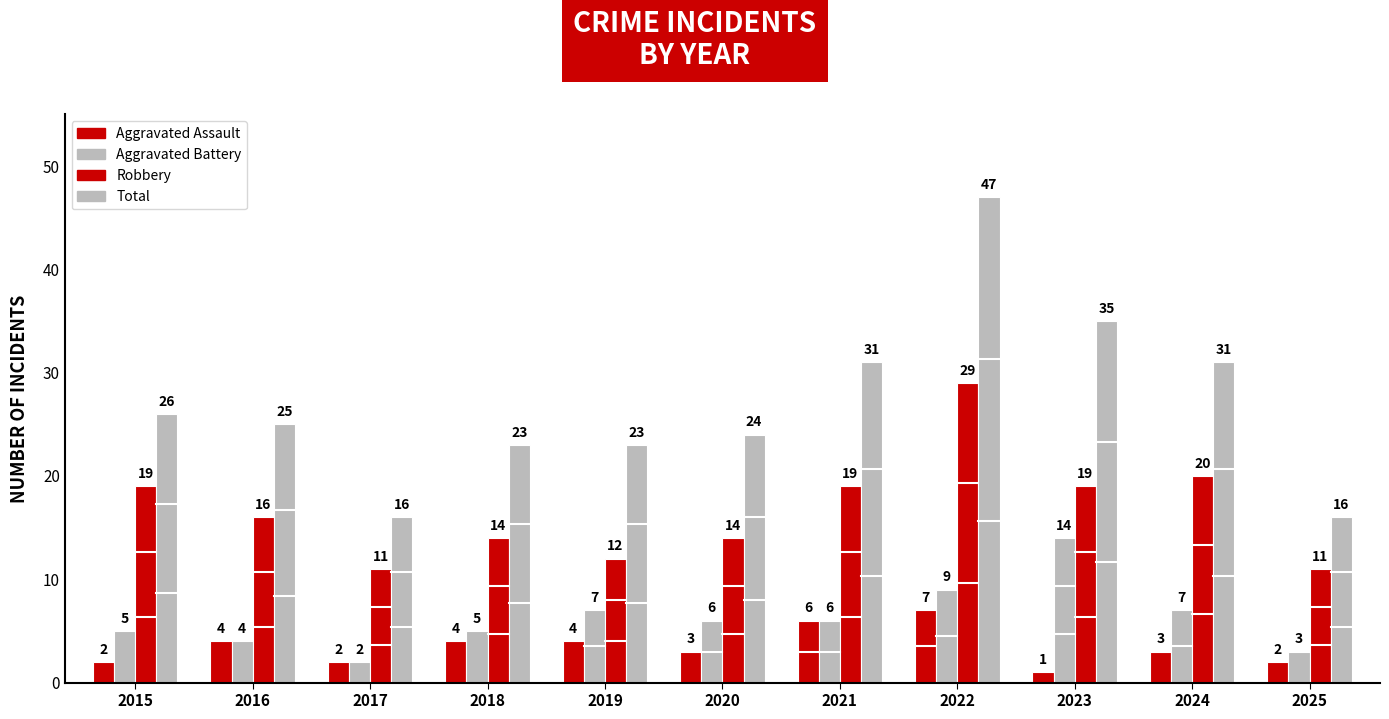

How many groups of bars are there?

11